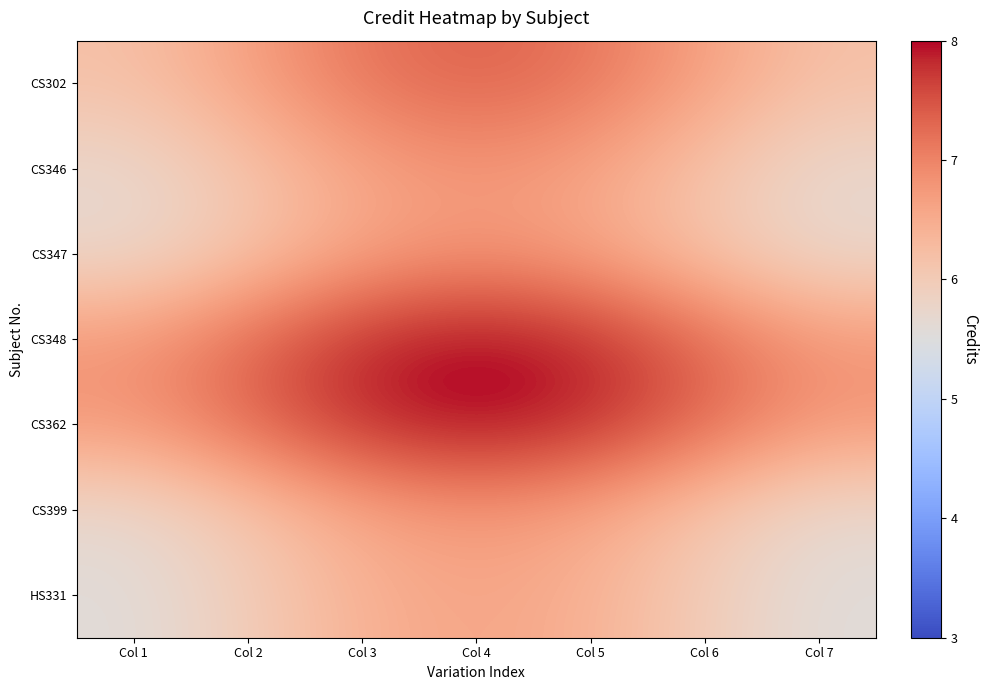

How many data points does each series have?

7